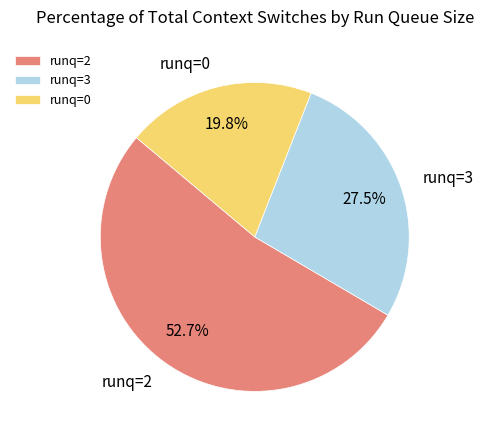

Which has a higher value, runq=0 or runq=3?

runq=3